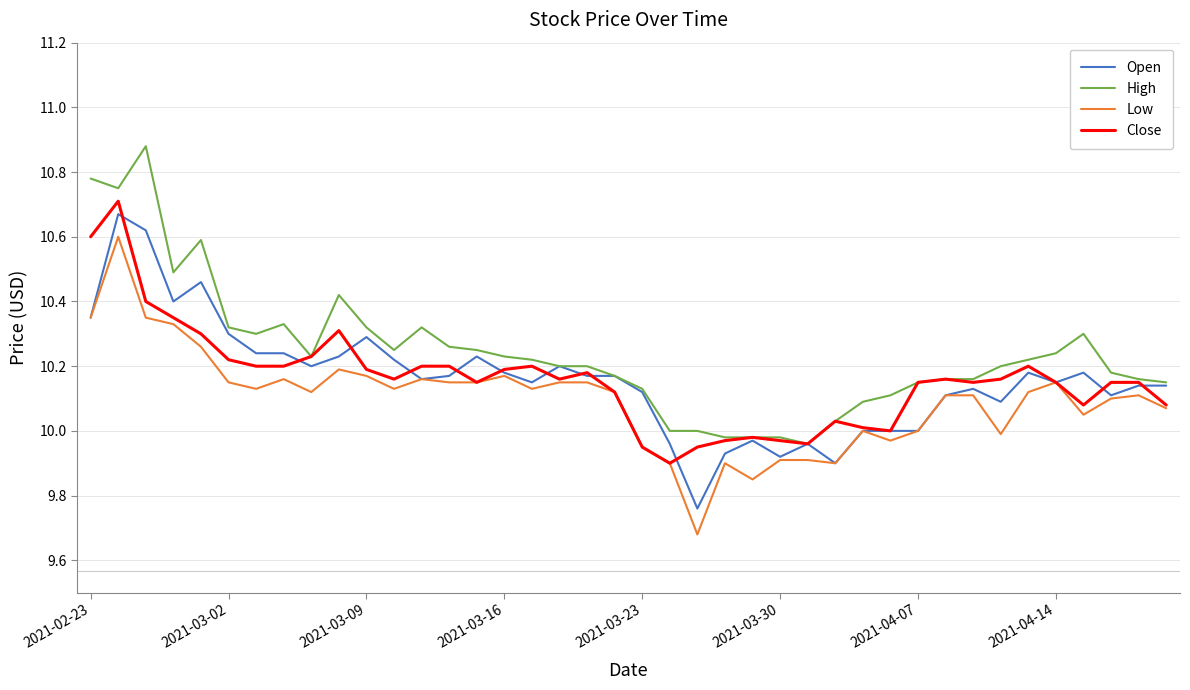

True or false: High and Low intersect in this chart.

False